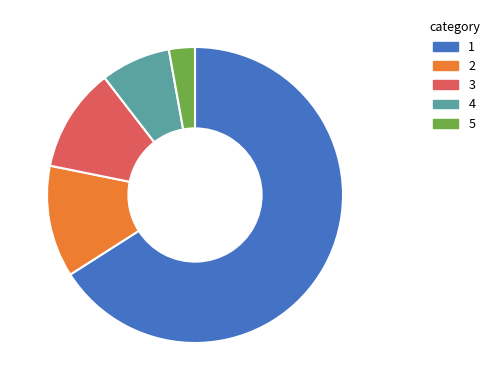

Is there a majority slice in this chart?

Yes